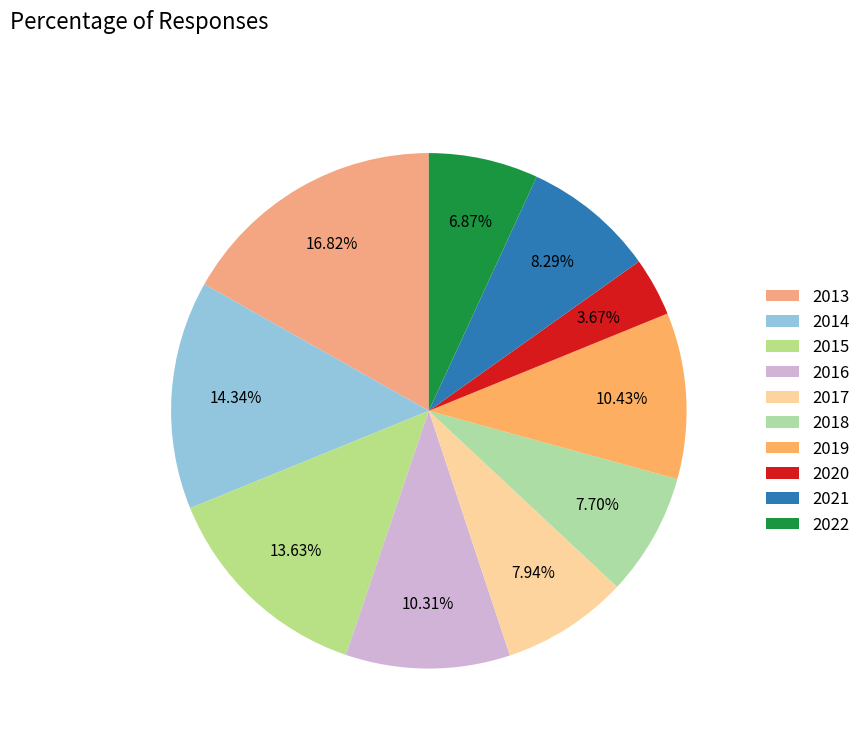

Count the number of slices in the pie.

10